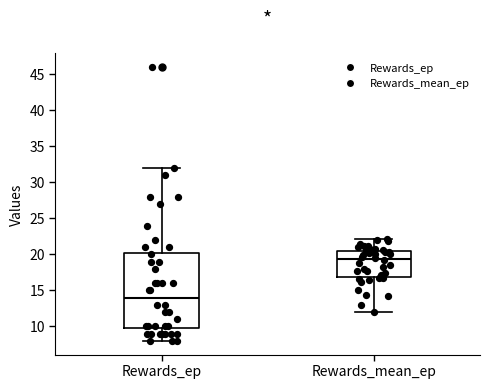

Where is the upper edge of the box for Rewards_ep on the y-axis? The values are not printed on the chart, so give them approximately, as read against the axis.

20.5